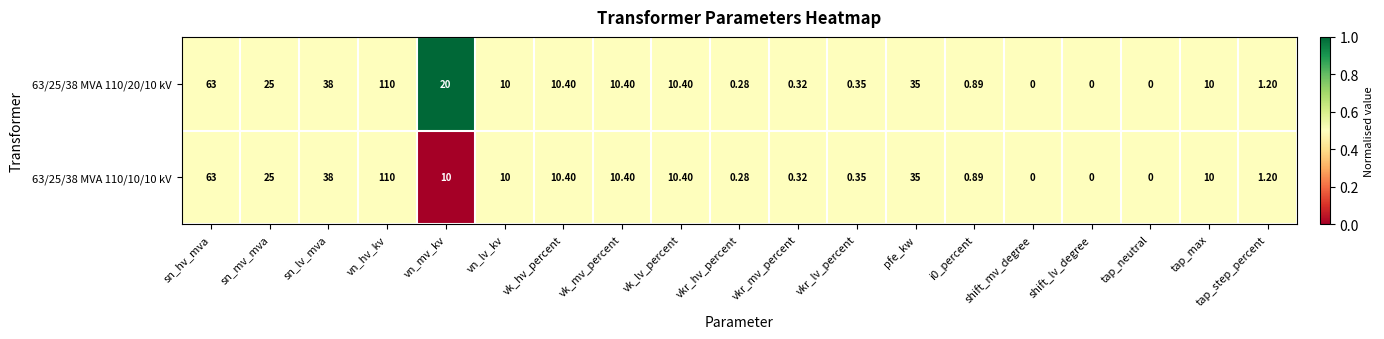

At which category does the chart reach its peak across all series?

vn_hv_kv